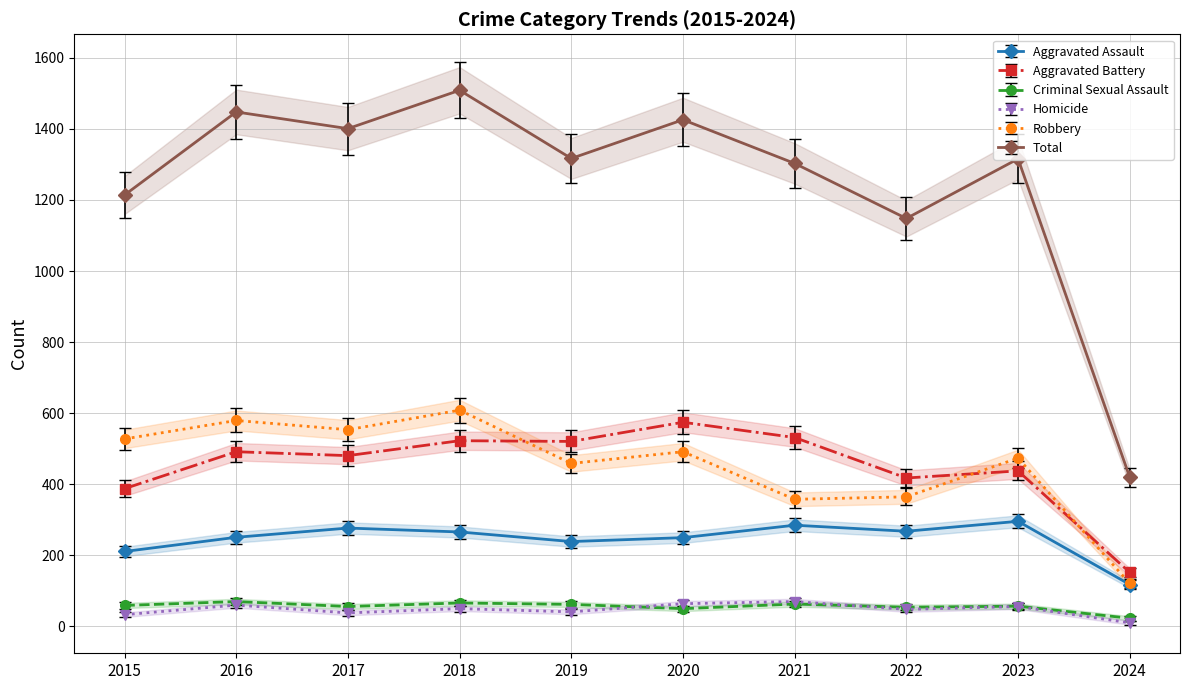

What is the average value of the Aggravated Assault series?

245